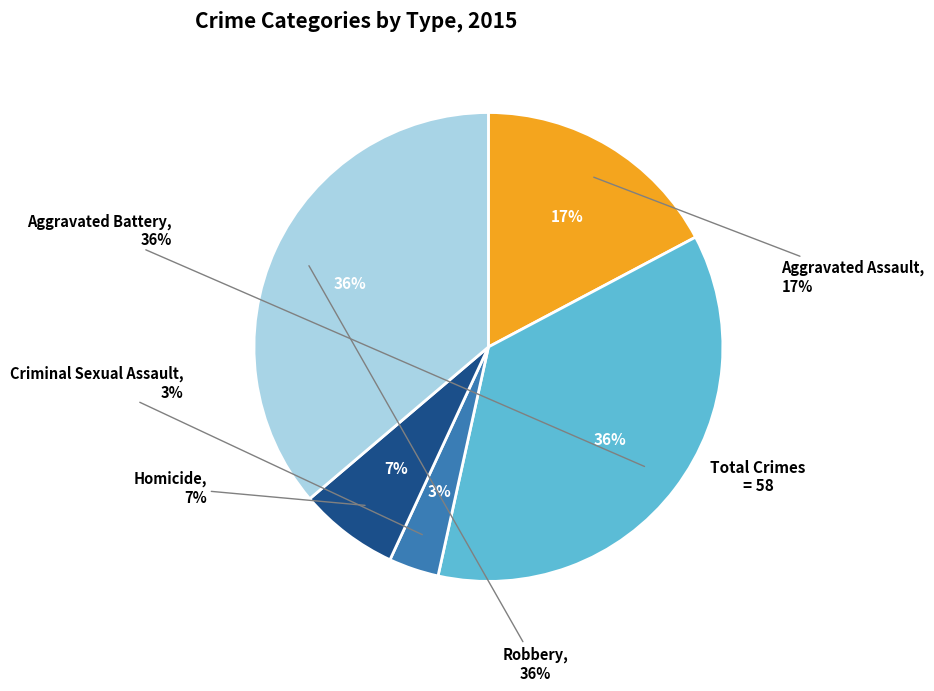

What is the change in value from Homicide to Robbery?

+17